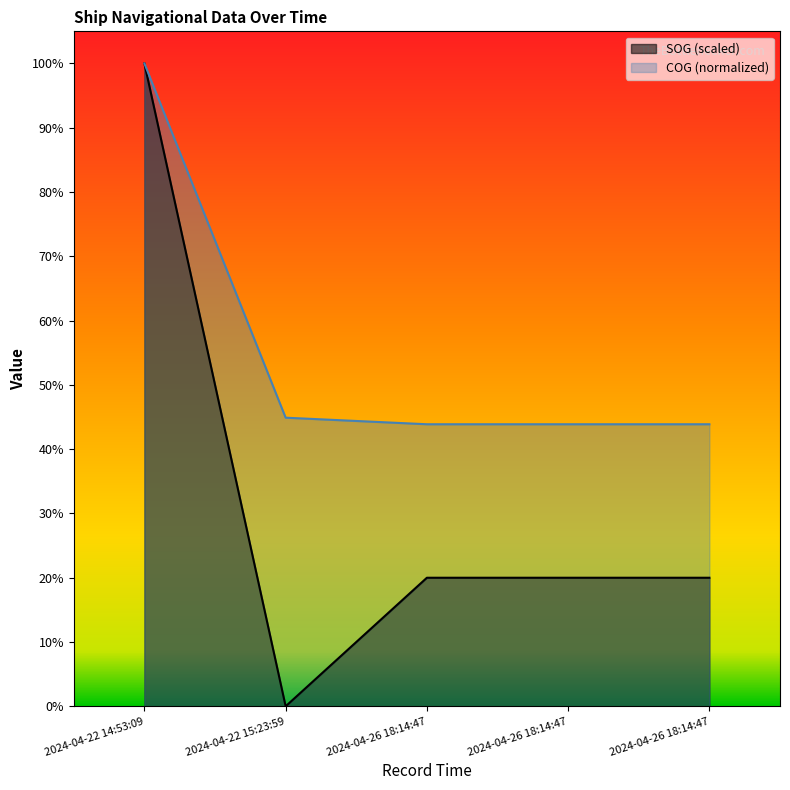

Is it true that SOG equals 40.0 at 2024-04-26 18:14:47?

True